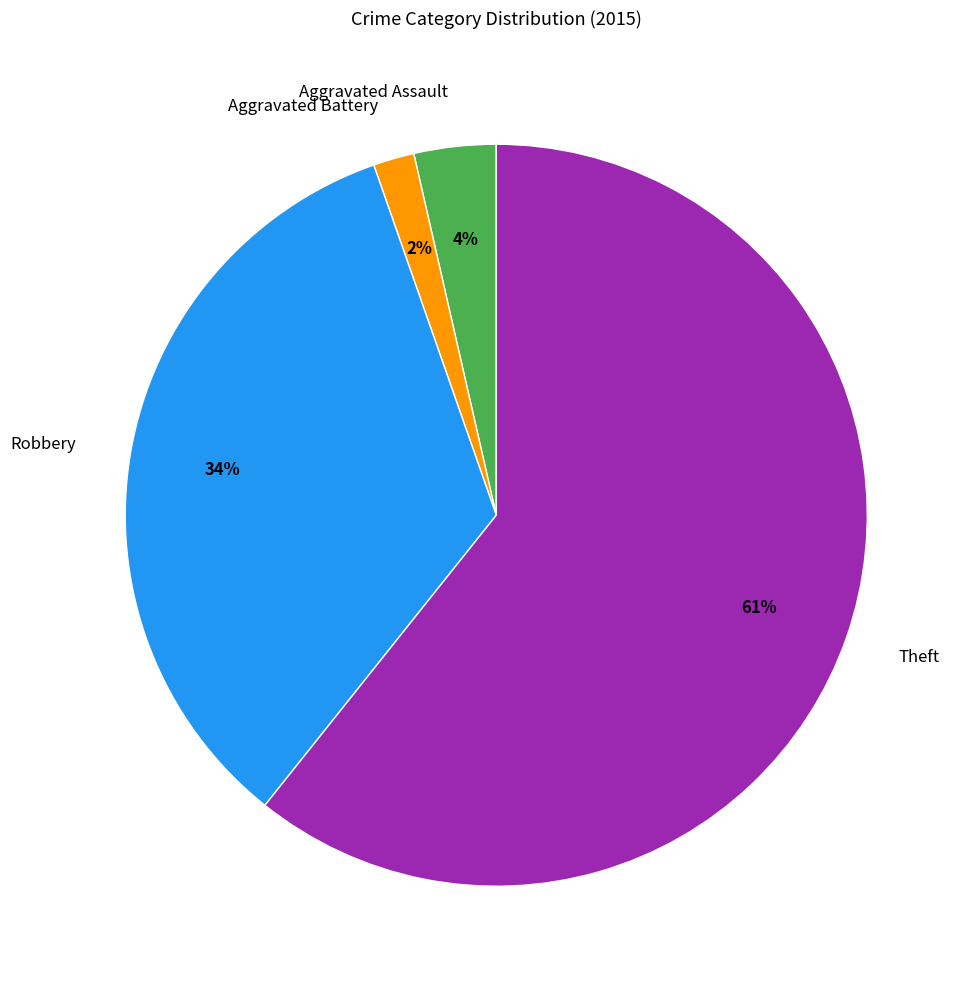

Which has a higher value, Theft or Robbery?

Theft